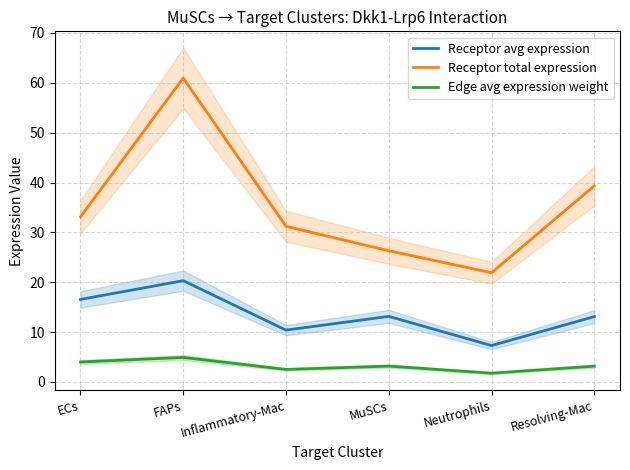

Reading left to right, what are all the values shown in this chart?

Receptor avg expression: 16.6	20.3	10.4	13.2	7.3	13.1
Receptor total expression: 33.1	61.0	31.2	26.3	21.9	39.3
Edge avg expression weight: 4.0	4.9	2.5	3.2	1.8	3.2